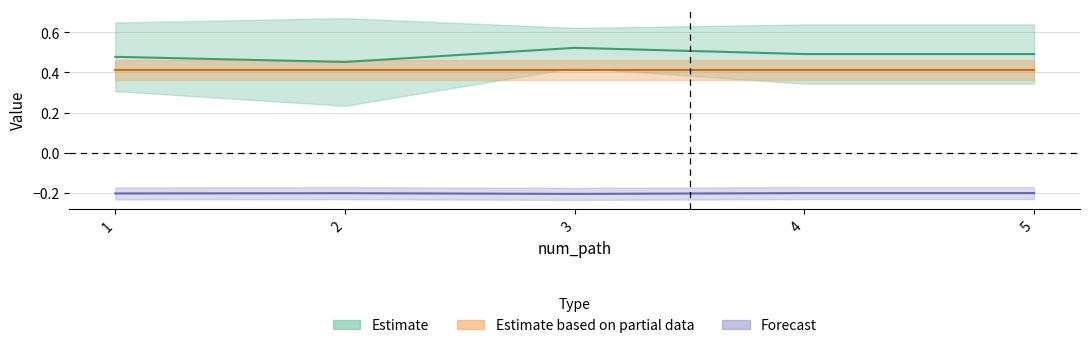

True or false: sim_best_word has a value of 0.5 at 2.

True